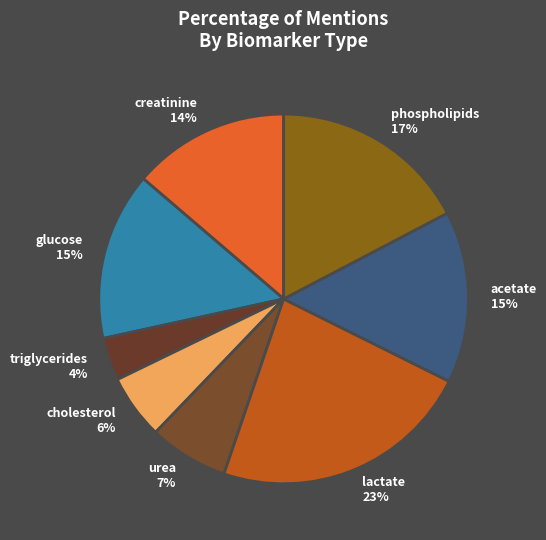

To the nearest percent, what is the average slice percentage?

12%